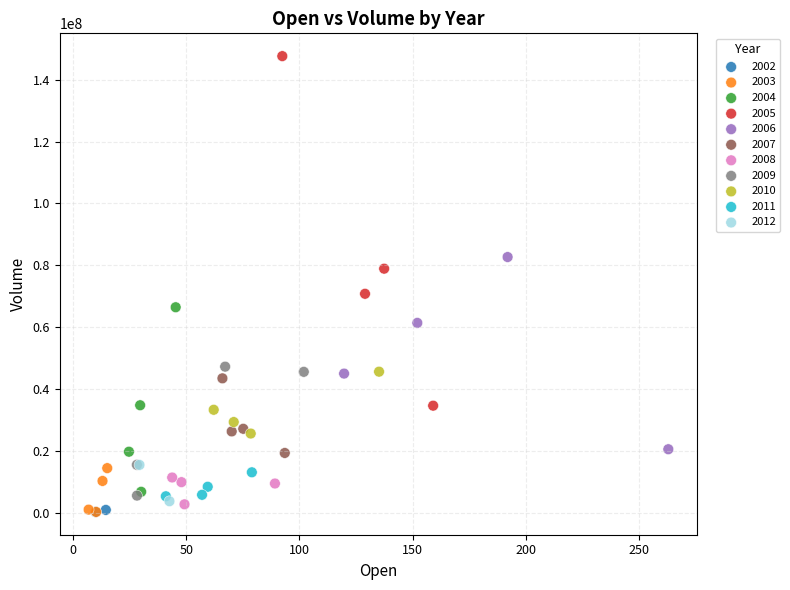

What are all the series names shown in the legend?

2002, 2003, 2004, 2005, 2006, 2007, 2008, 2009, 2010, 2011, 2012